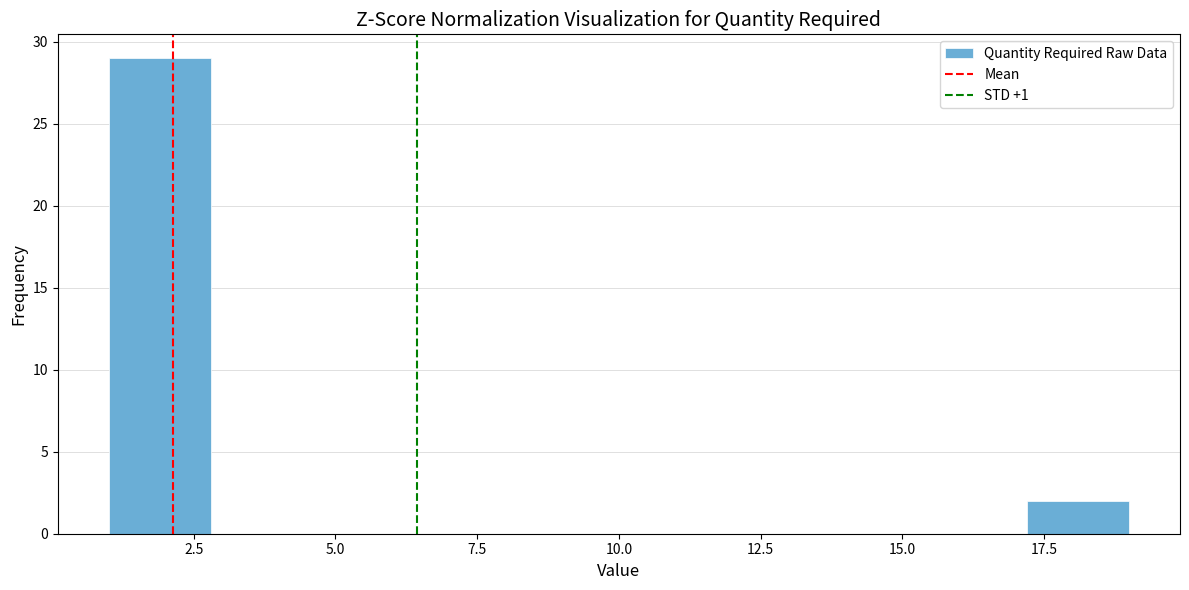

Around what value on the x-axis is the tallest bar? Give the approximate position of its centre, as read against the axis.

2.0